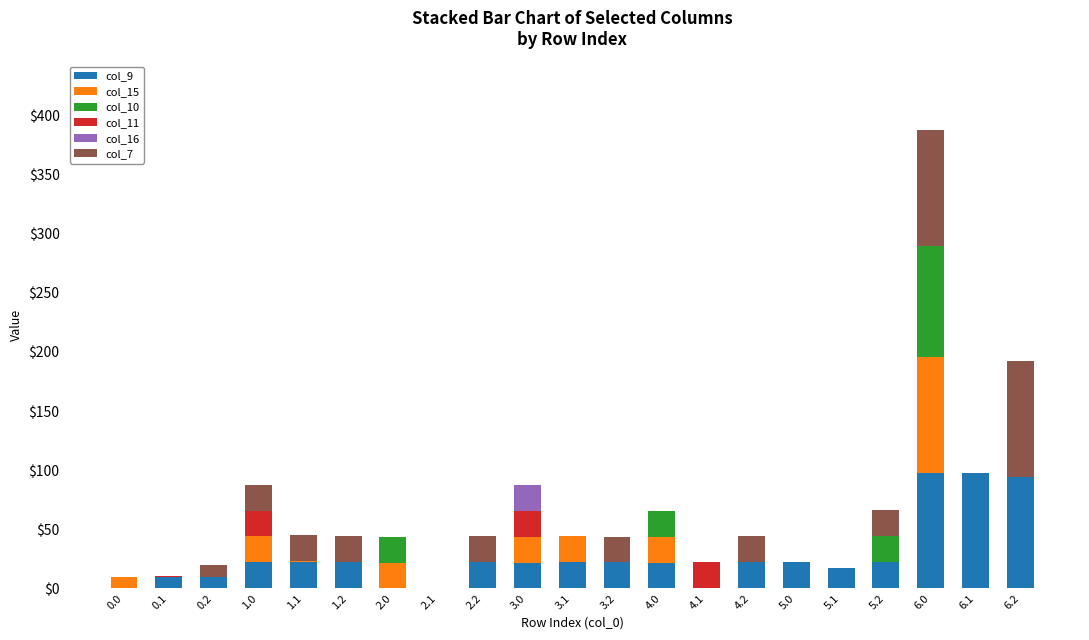

At which category is the sum across all series the highest?

6.0